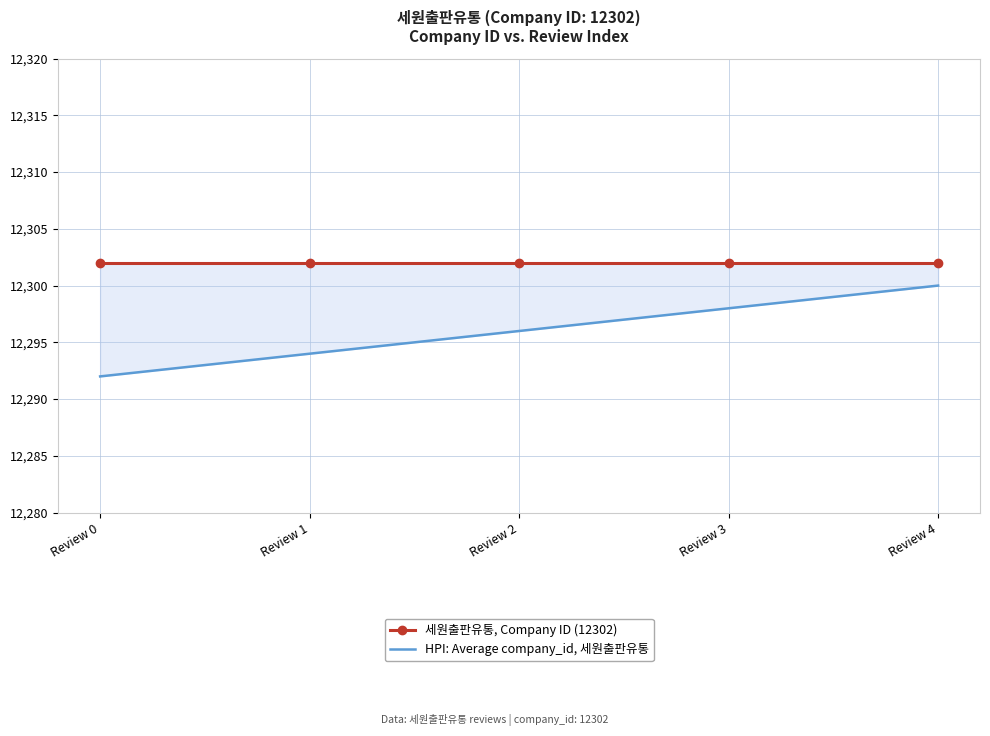

Is the value of 세원출판유통, Company ID (12302) at Review 2 greater than the value of HPI: Average company_id, 세원출판유통 at Review 2?

Yes